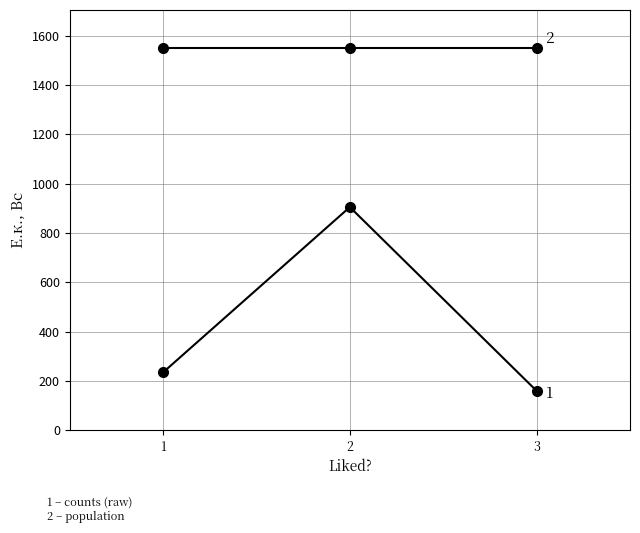

How many categories are shown in the chart?

3